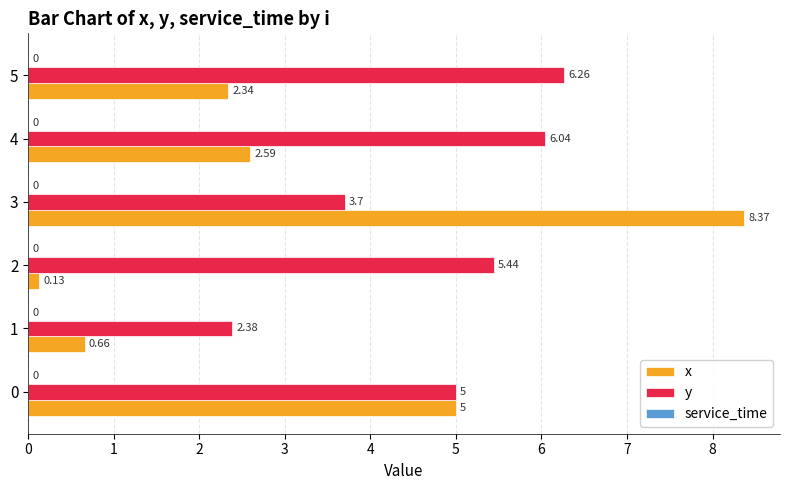

True or false: x has a value of 2.6 at 4.

True